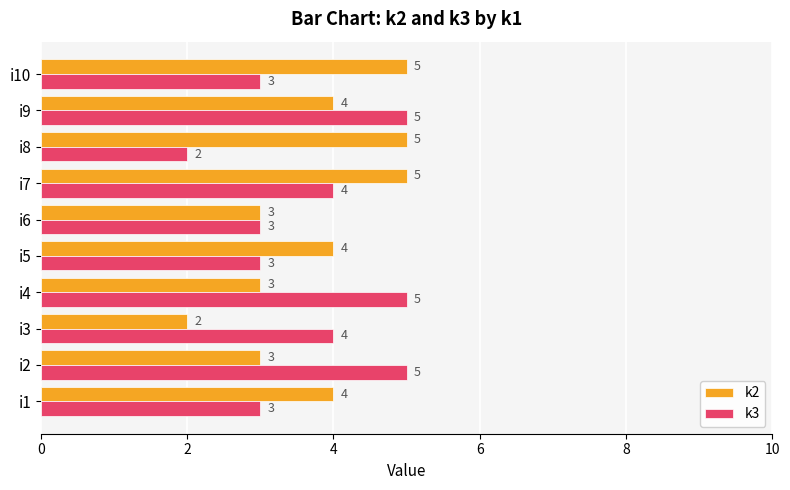

What is the difference between the maximum and minimum values in the k3 series?

3